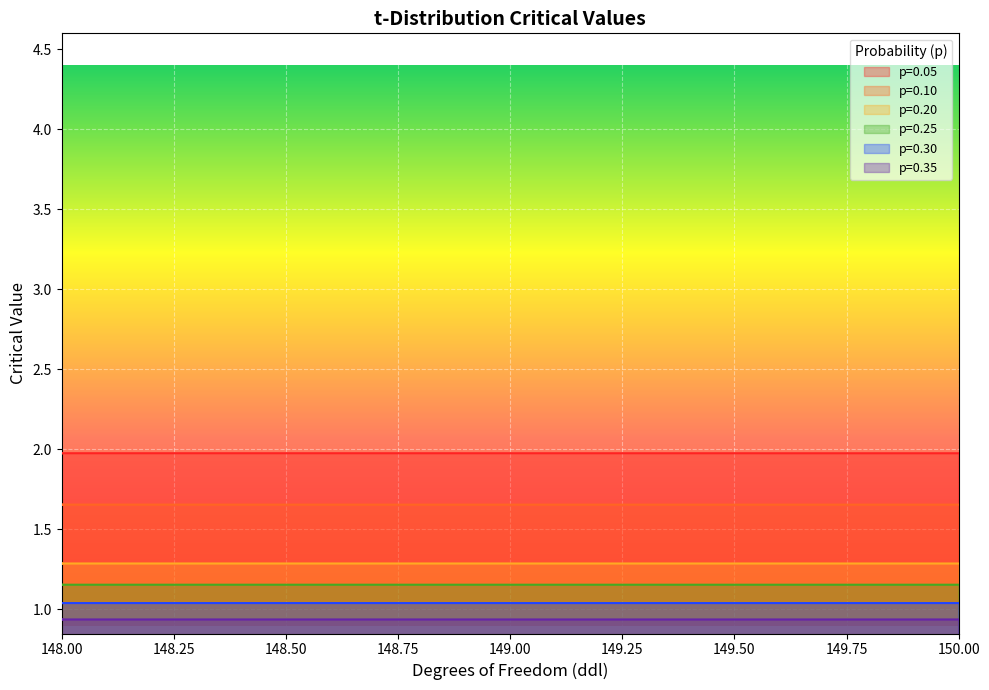

Count the p=0.20 values in the range 1 to 2.

34